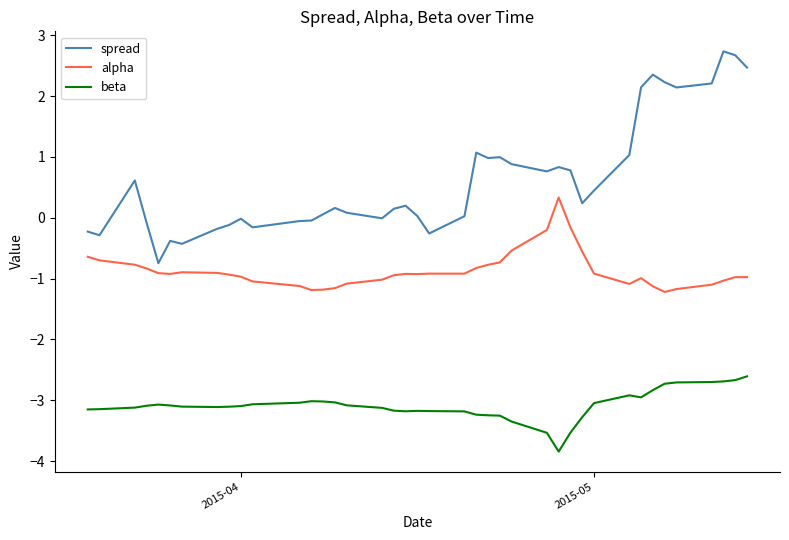

True or false: spread has more than 2 interior local peaks.

True